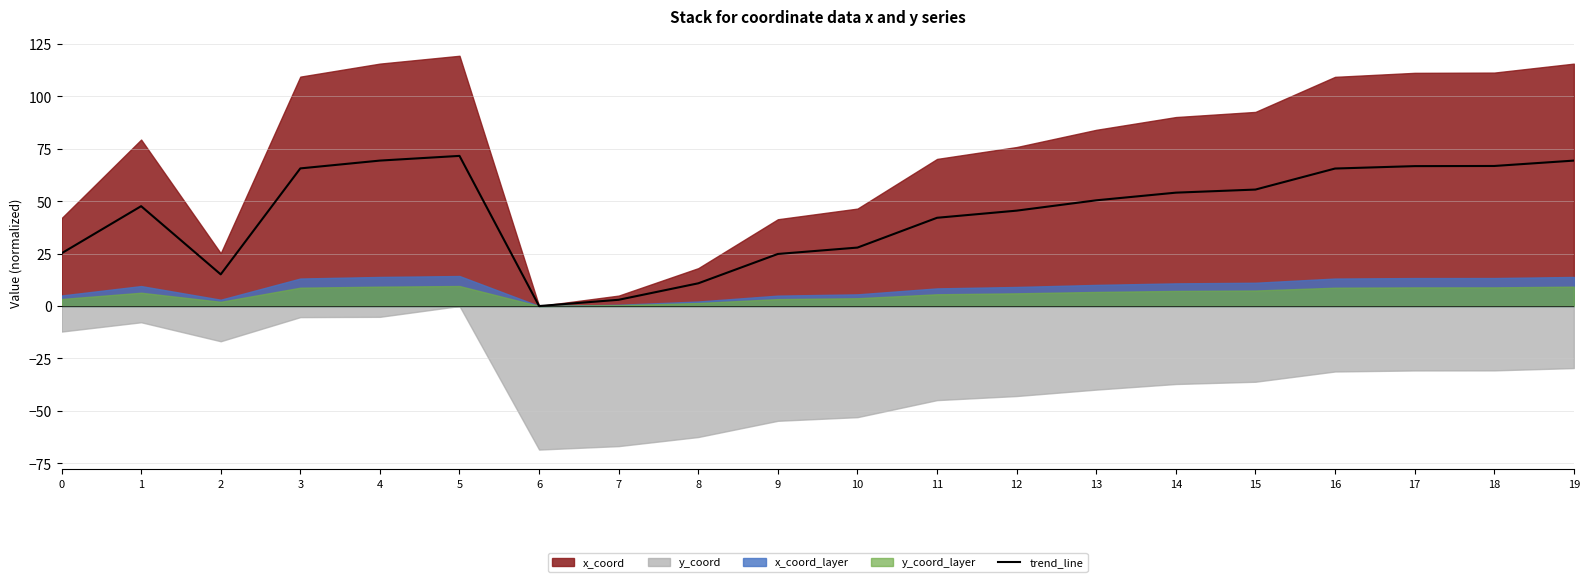

Reading left to right, extract all data points from this chart.

0=25.1	1=47.6	2=15.1	3=65.7	4=69.4	5=71.6	6=0.0	7=3.0	8=10.8	9=24.8	10=27.9	11=42.1	12=45.5	13=50.4	14=54.1	15=55.6	16=65.6	17=66.7	18=66.8	19=69.4